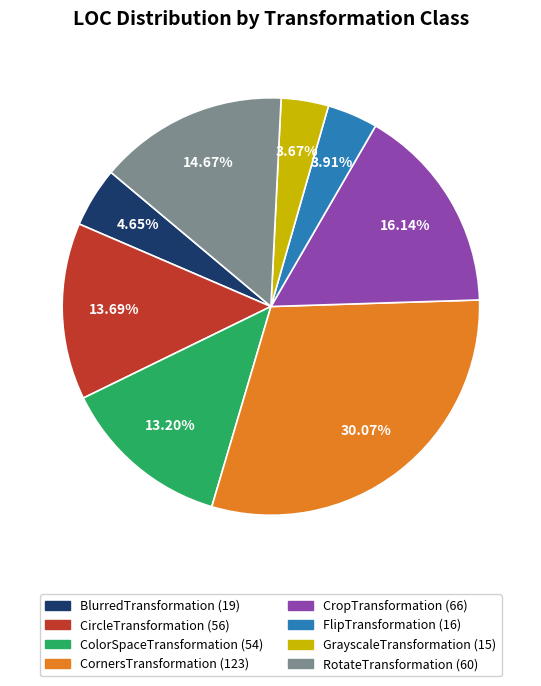

Approximately how many times larger is the value at CircleTransformation compared to ColorSpaceTransformation?

1.0